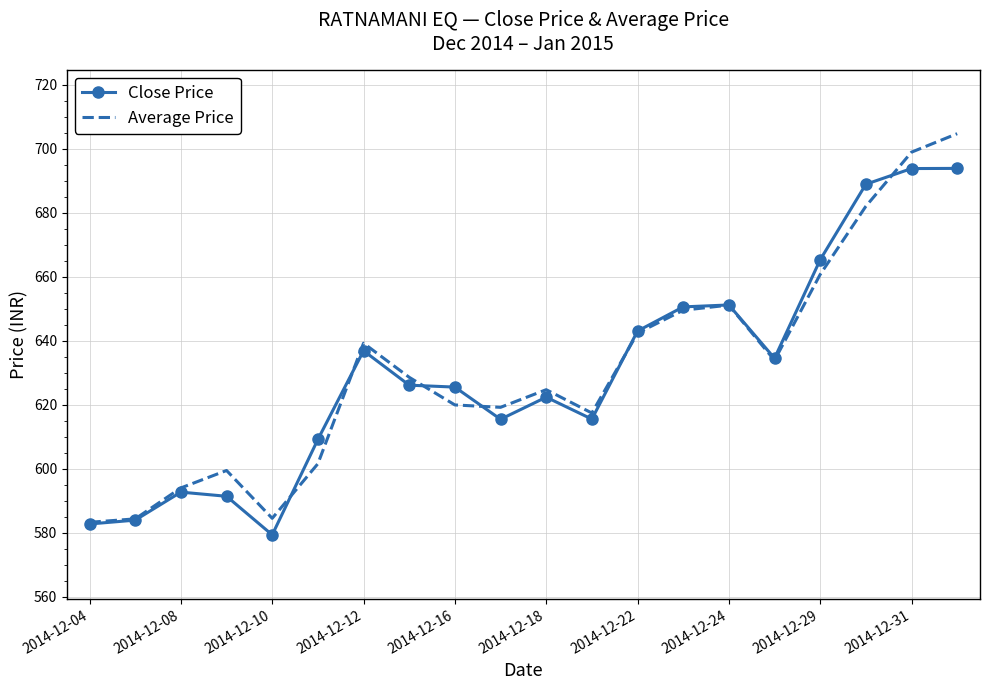

Which series has the widest spread of values?

Average Price